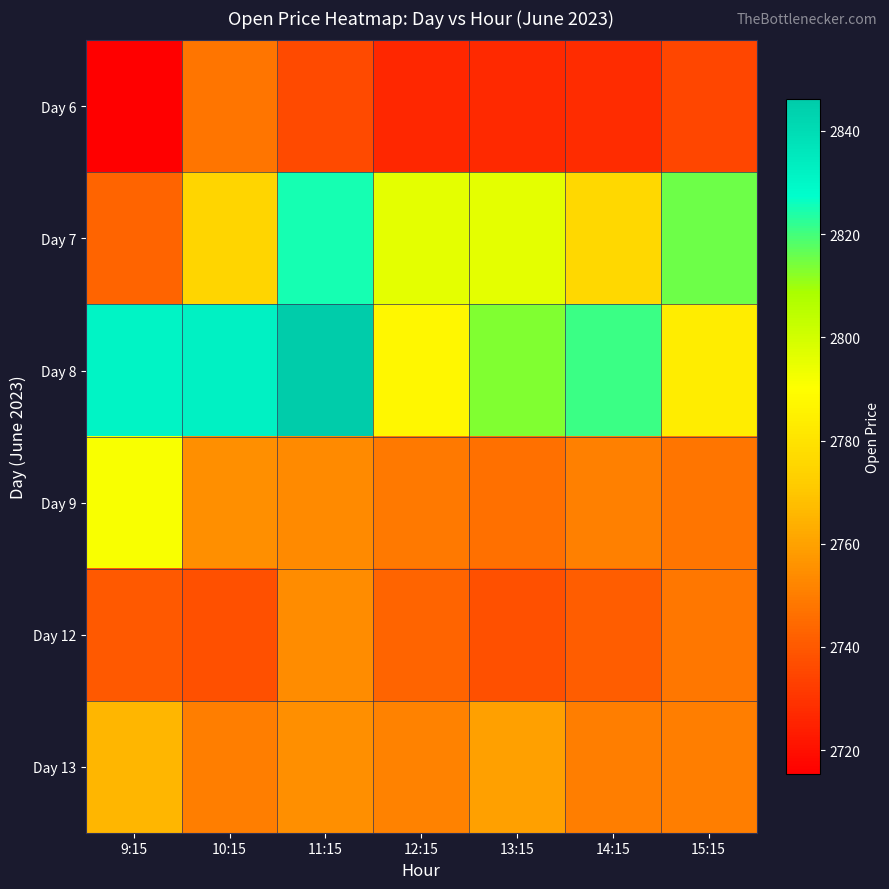

What is the difference between the highest and lowest values at 14:15?

93.5